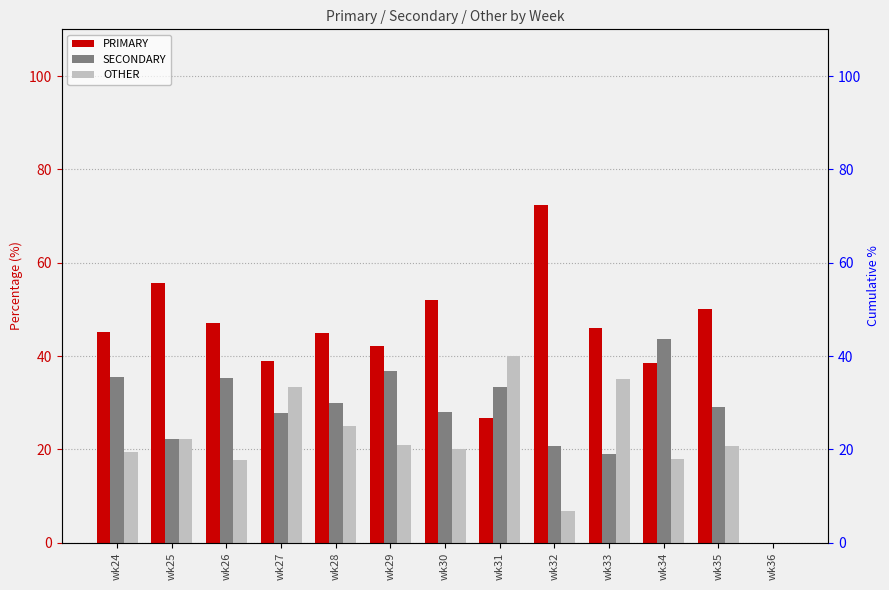

Are the bars grouped side by side (vs. stacked)?

Yes